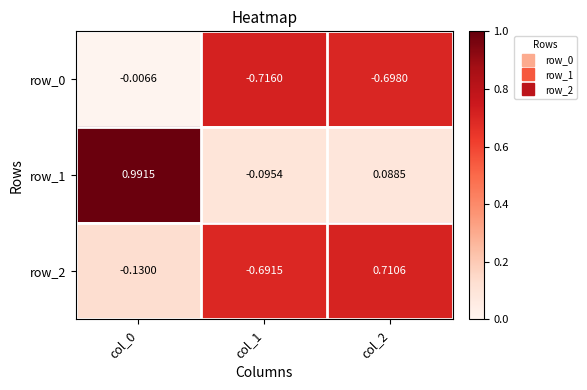

Is the value of row_1 at col_1 greater than the value of row_0 at col_1?

Yes